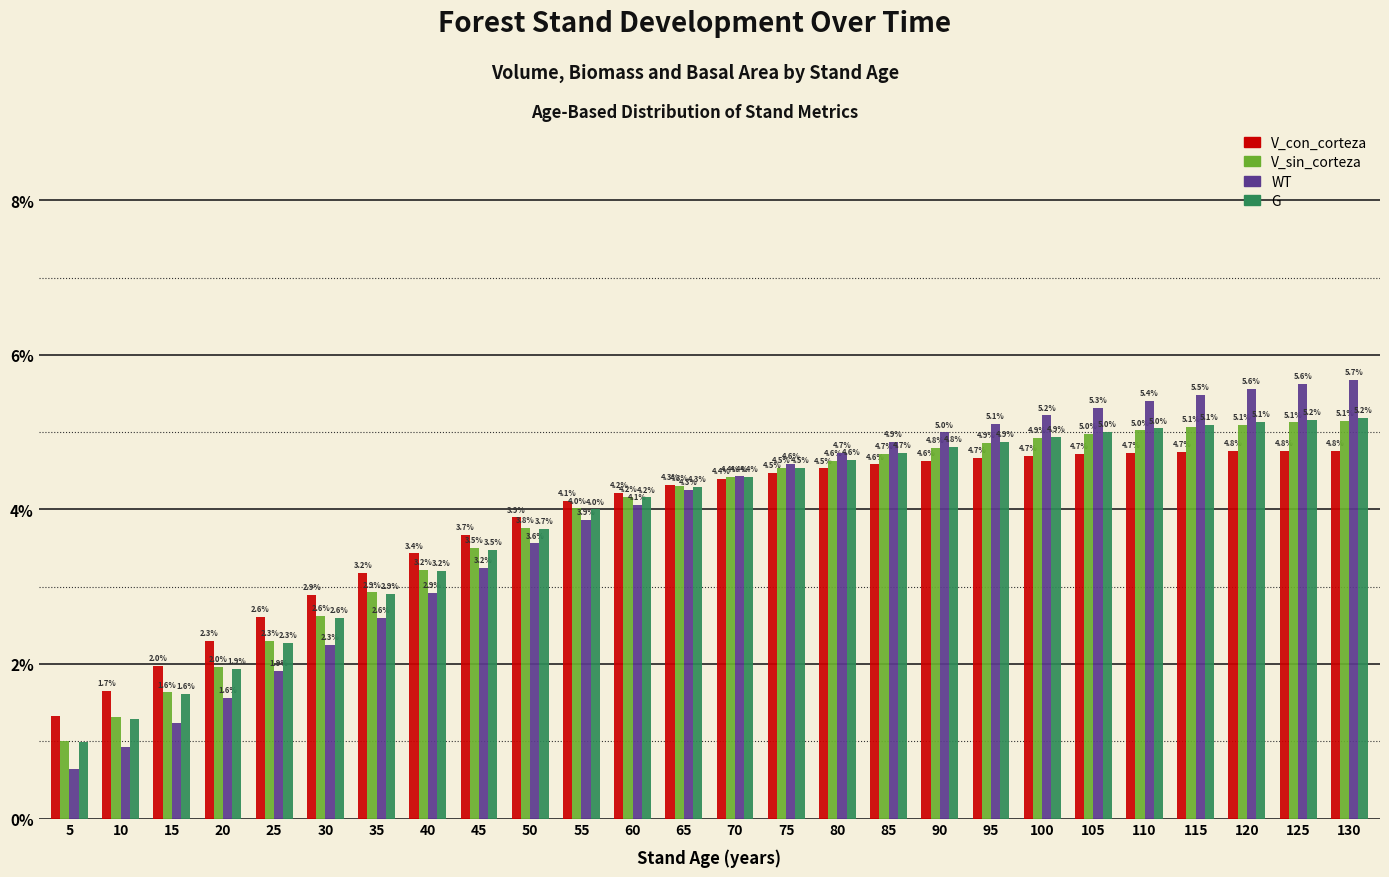

What is the sum of the WT values at 80 and 55?

8.6